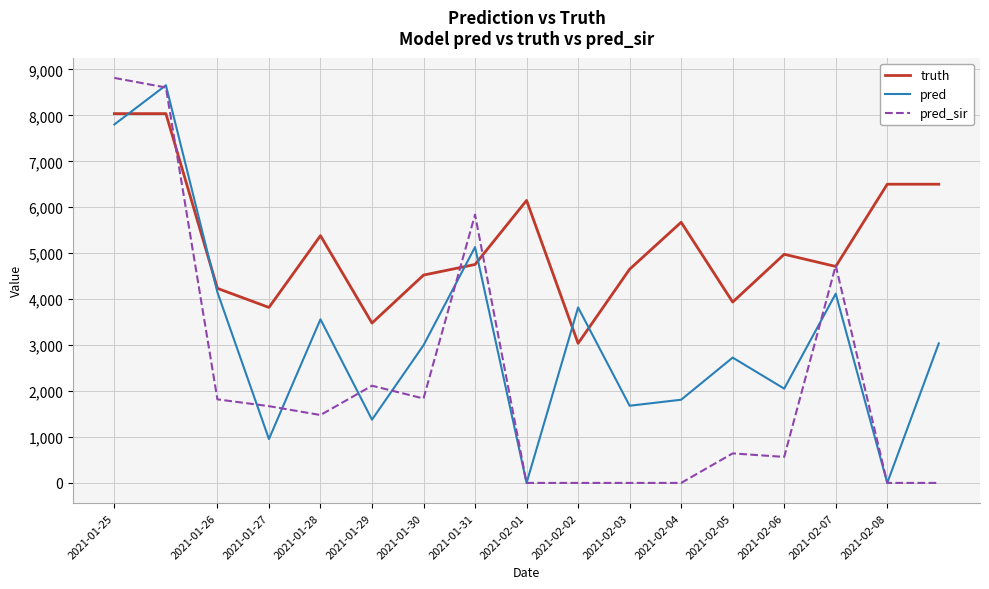

Rank the series by their average value, from highest to lowest.

truth, pred, pred_sir